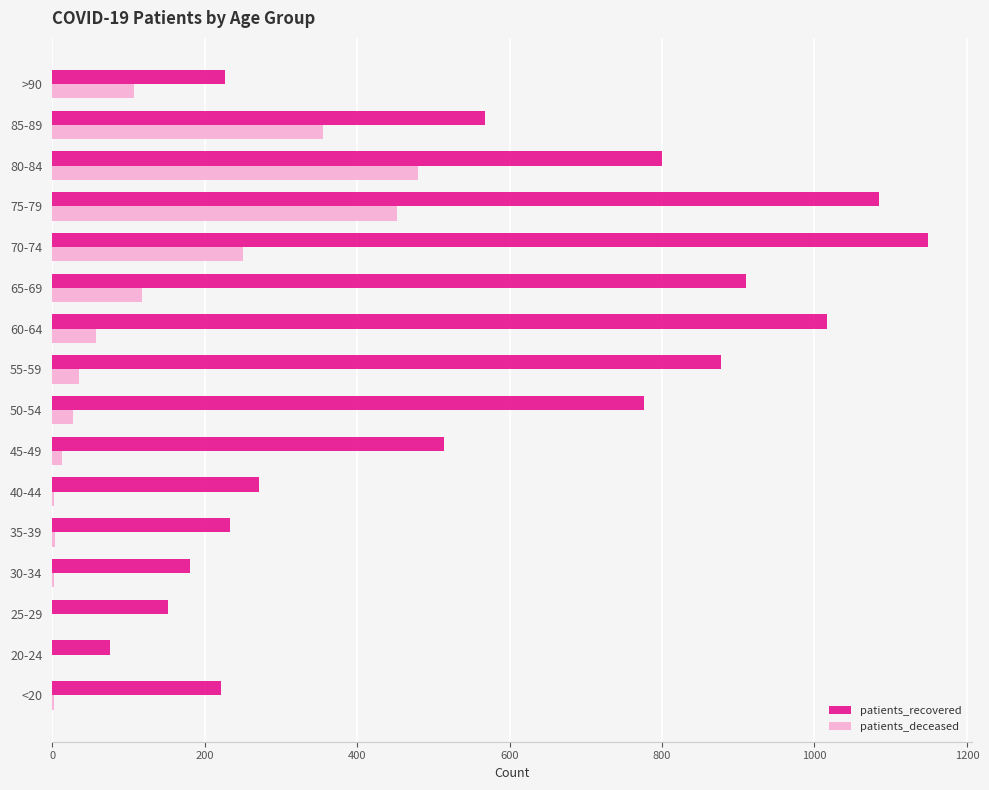

What is the maximum value for patients_deceased?

480